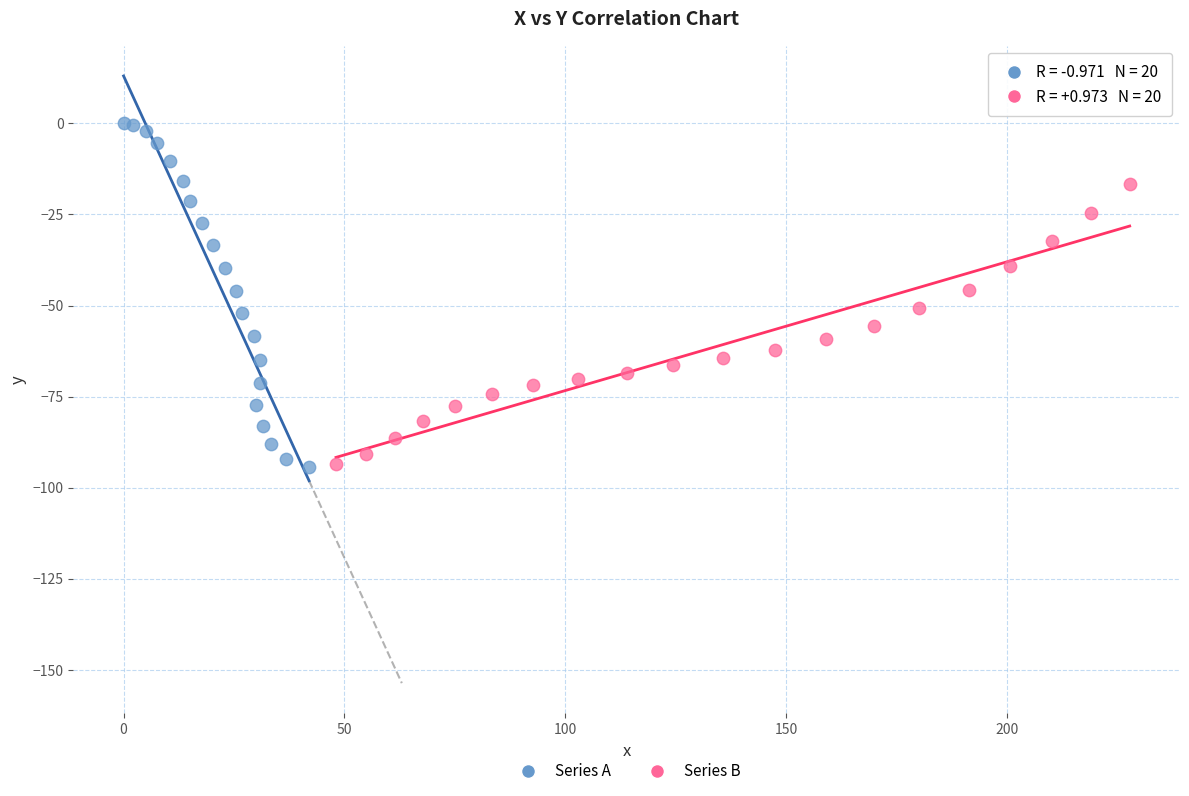

Which series reaches the maximum Y coordinate?

Series A